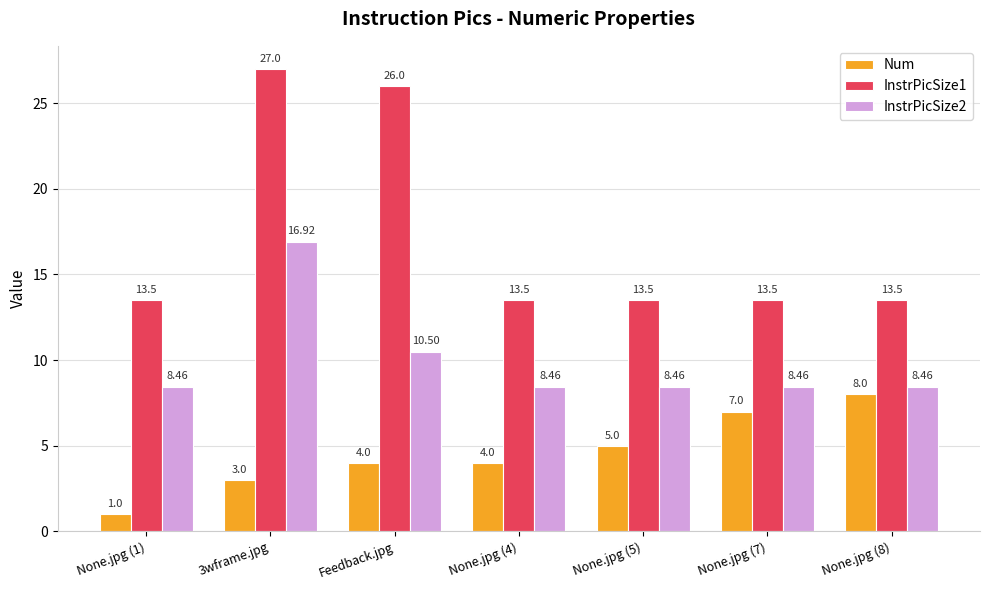

At which label is InstrPicSize1 closest to 20?

Feedback.jpg